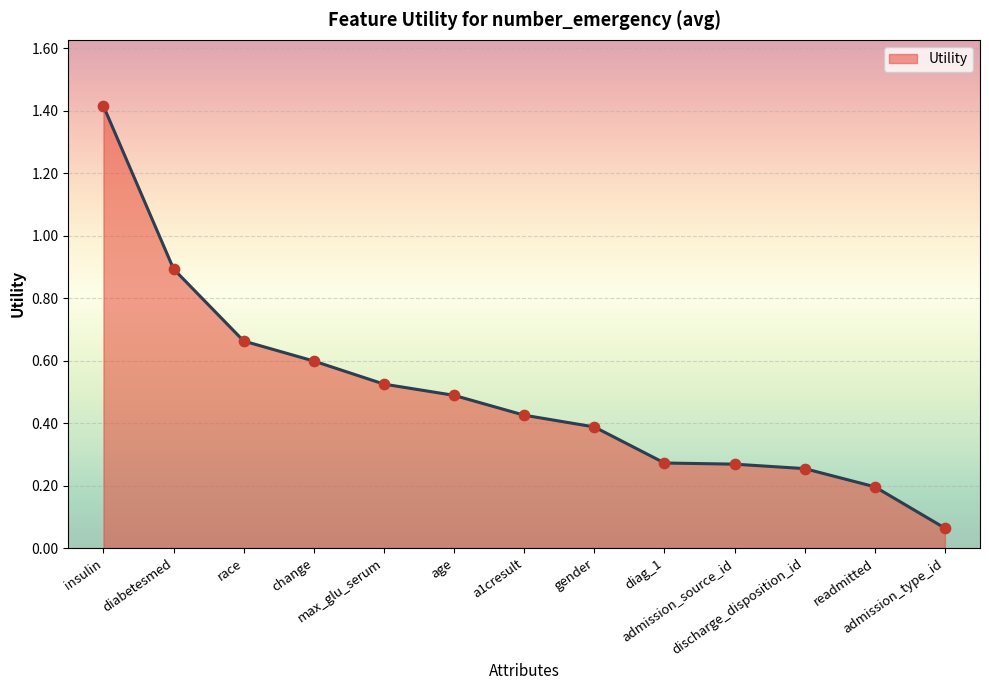

What is the change in value from diabetesmed to discharge_disposition_id?

-0.6